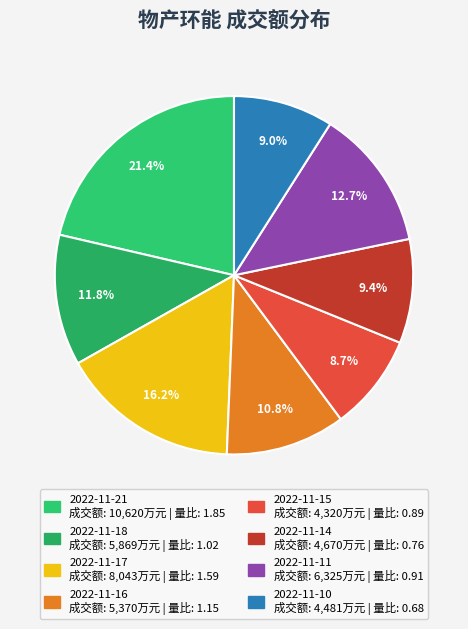

Is there any slice that represents more than half of the pie?

No